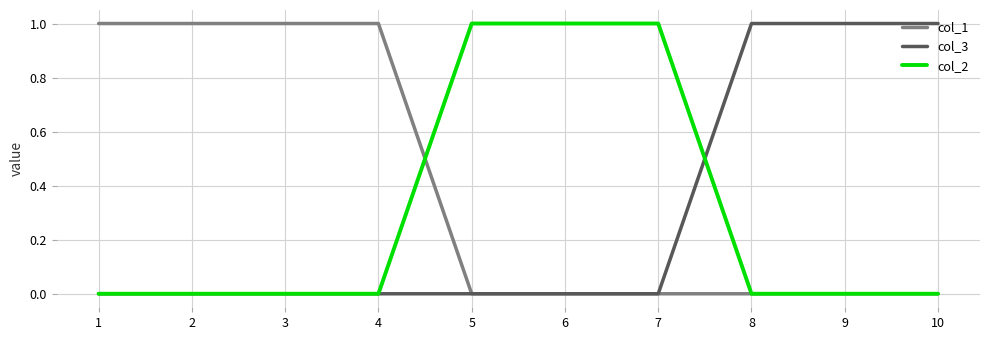

Is it true that col_2 equals 1 at 2?

False